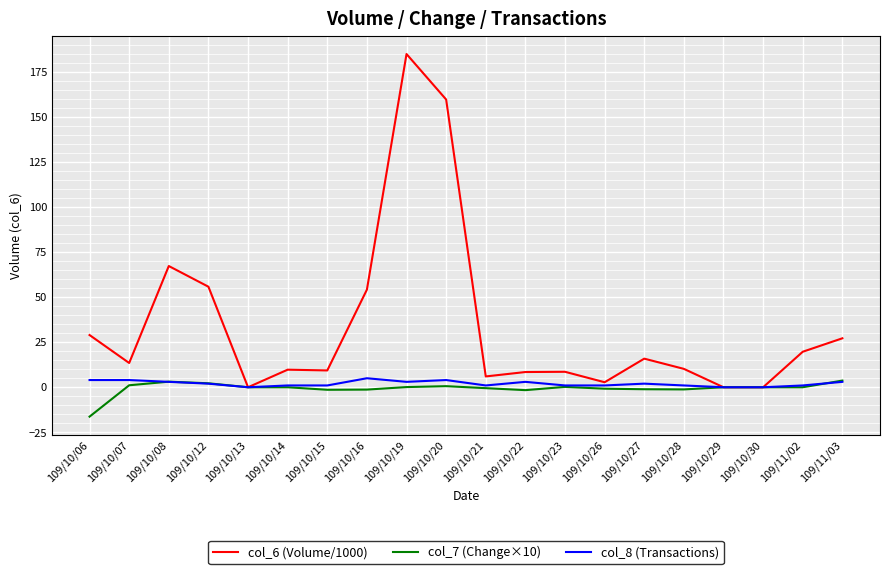

The col_6 (Volume/1000) series shows 47.6 at 109/10/06. True or false?

False